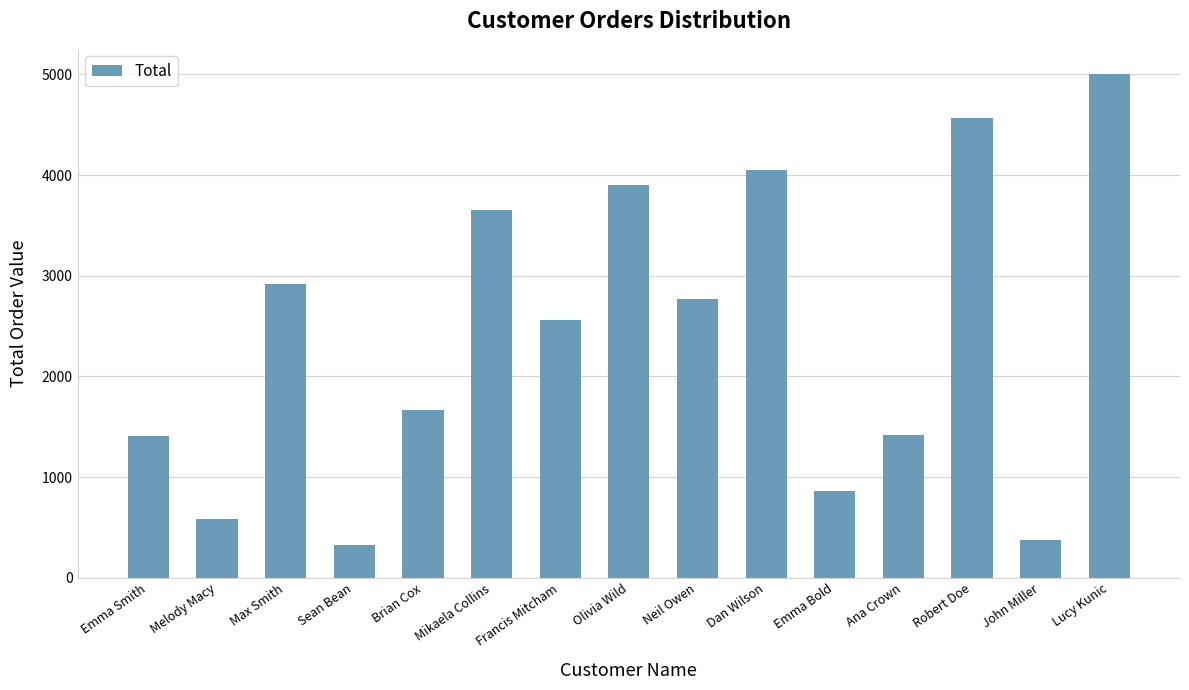

What is the smallest value displayed?

324